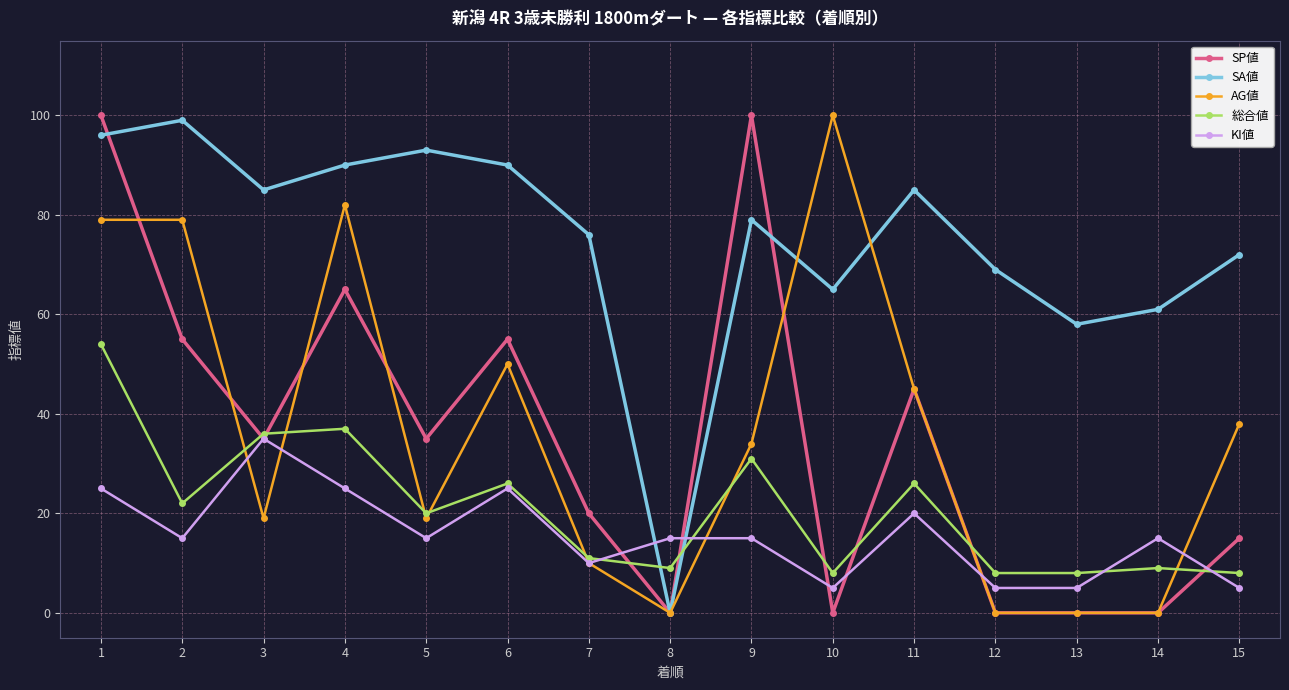

True or false: SA値 has a value of 65 at 10.

True